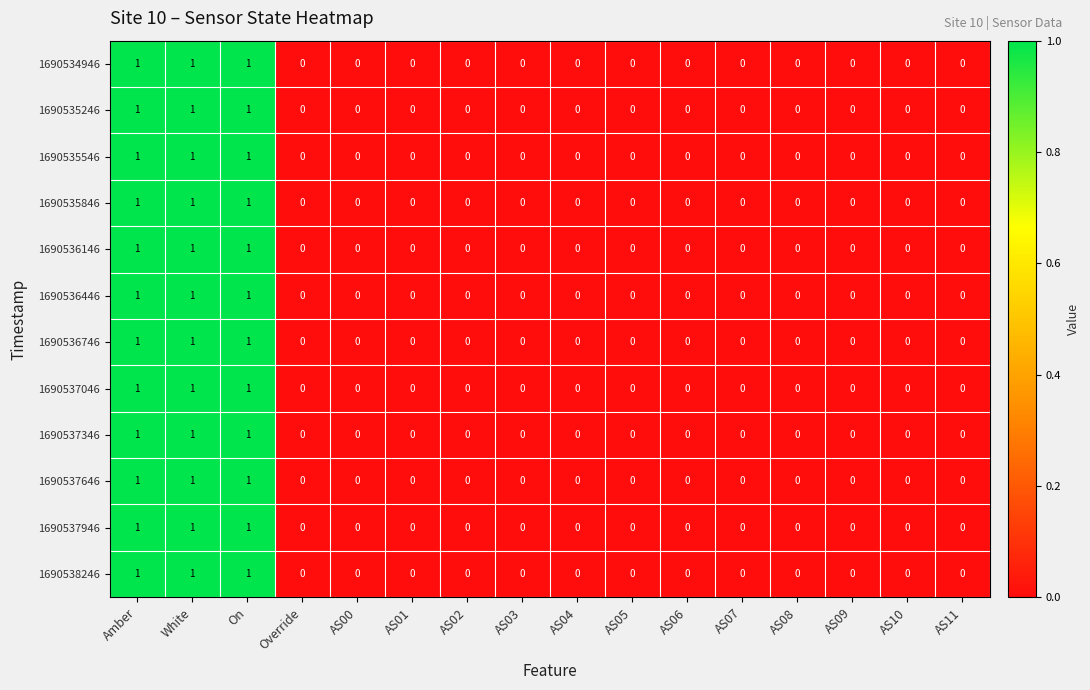

What is the sum of all 1690537646 values?

3